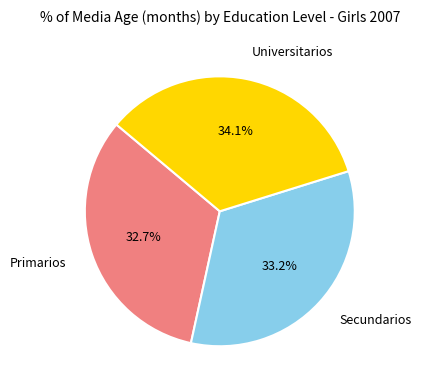

Which slice is the smallest?

Primarios